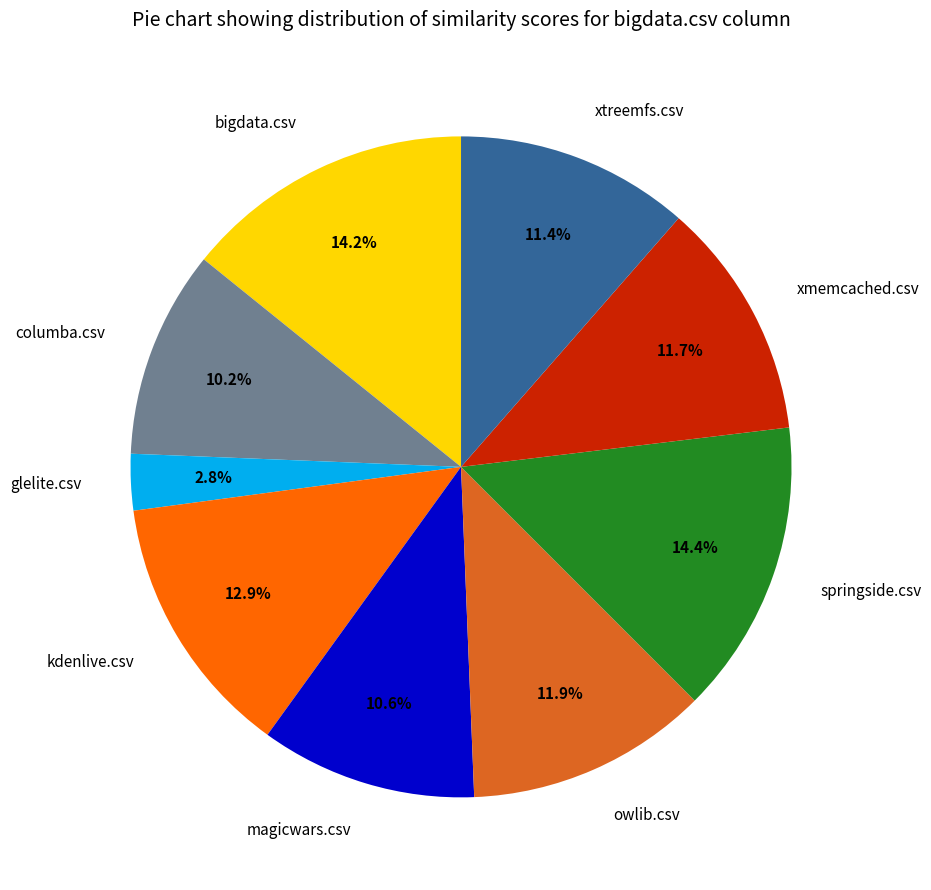

The glelite.csv slice represents 3% of the pie. True or false?

True